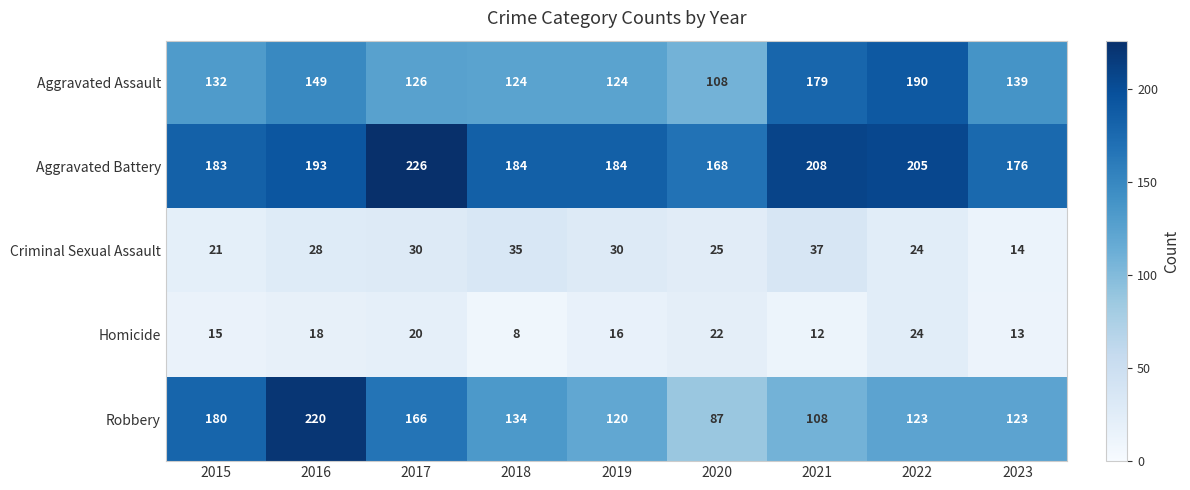

Which label corresponds to the largest value in the chart?

2017